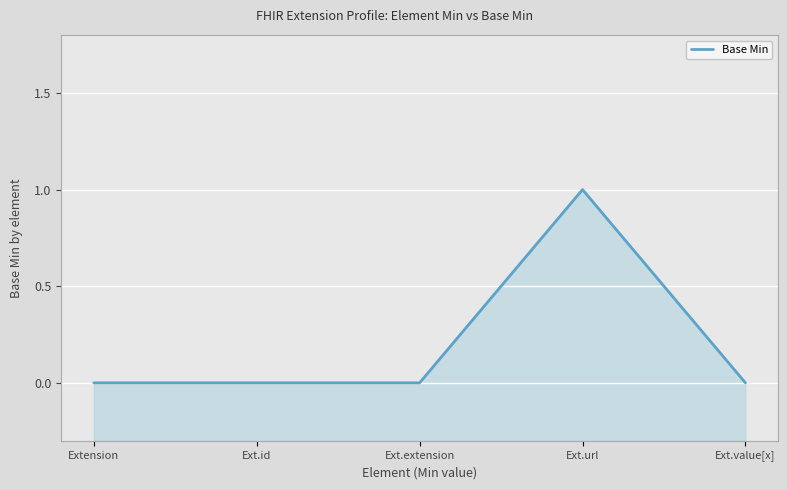

How many data points are above 0?

1